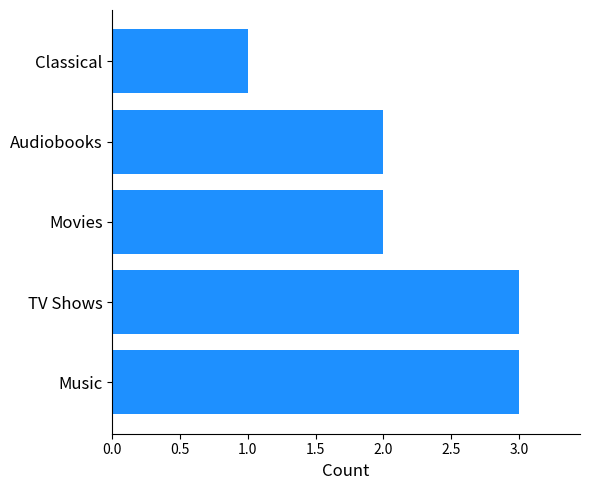

The chart shows a value of 2 at Audiobooks. True or false?

True